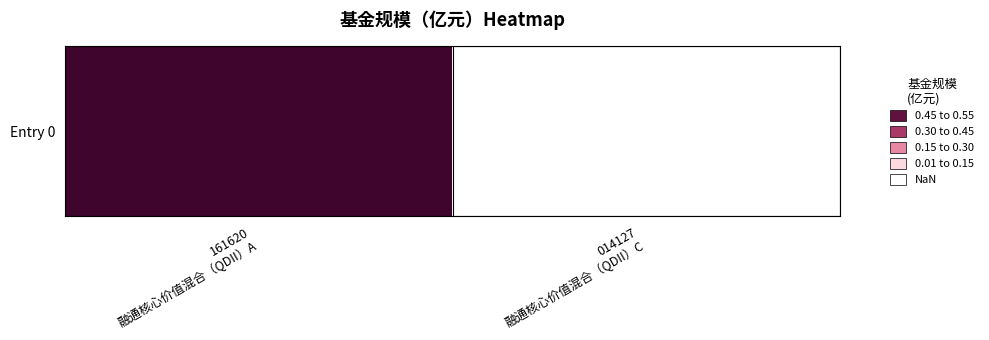

Rank the categories by value from lowest to highest.

014127
融通核心价值混合（QDII）C, 161620
融通核心价值混合（QDII）A